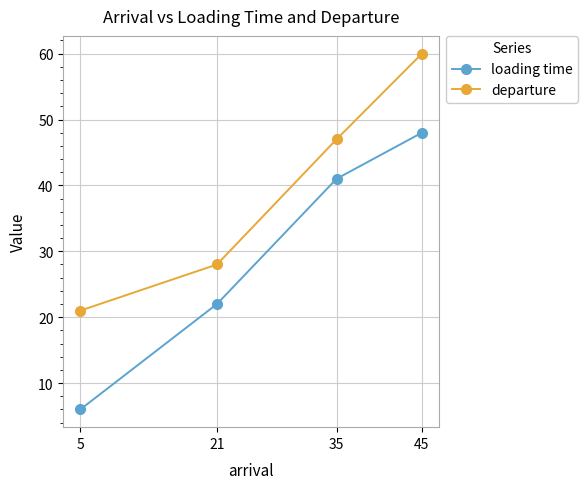

At which category is the sum across all series the highest?

45